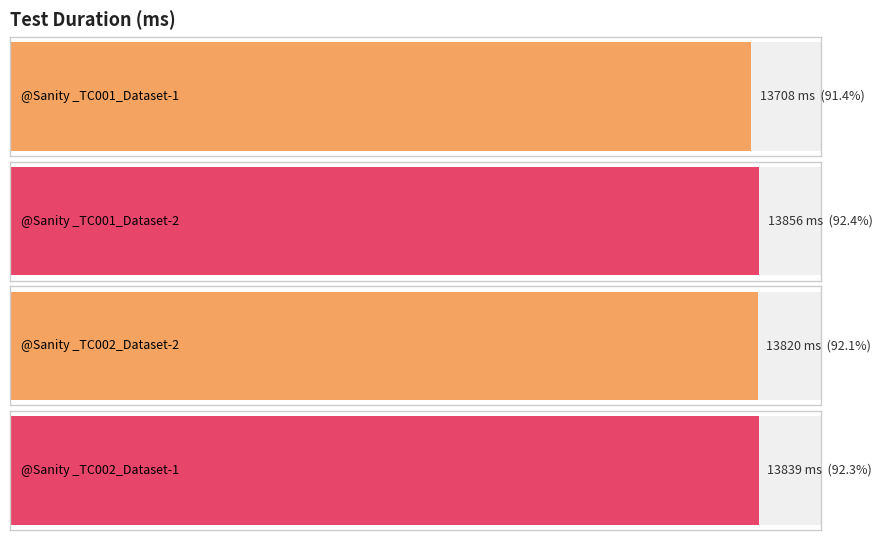

What is the average value?

13806